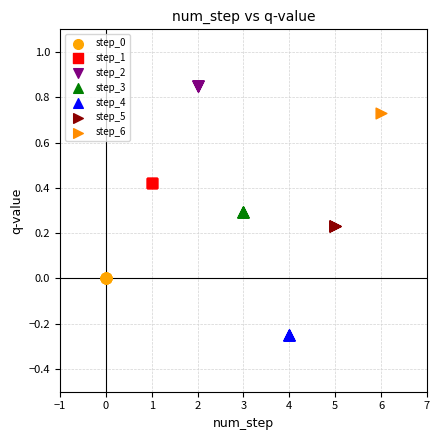

What are all the series names shown in the legend?

step_0, step_1, step_2, step_3, step_4, step_5, step_6